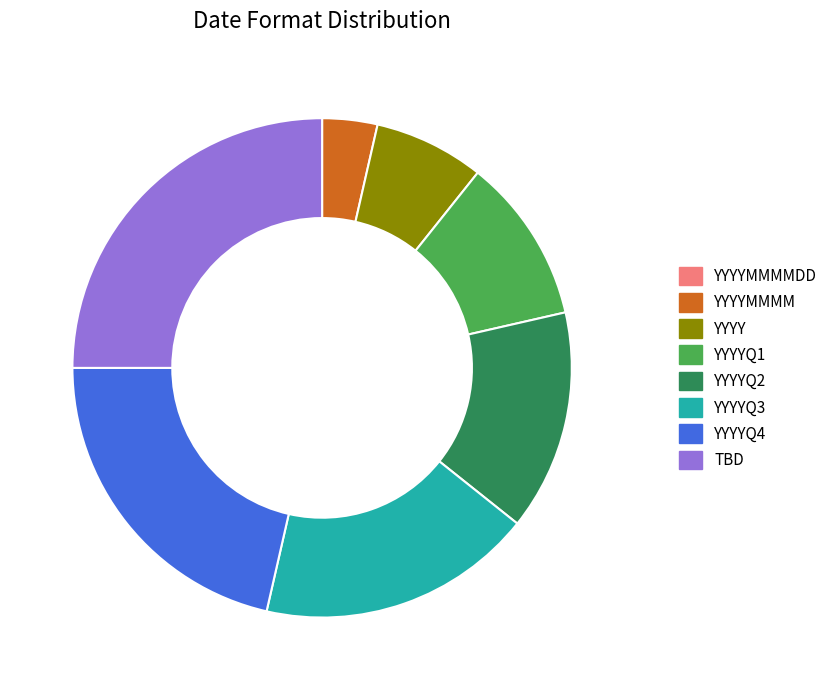

Is there any slice that represents more than half of the pie?

No